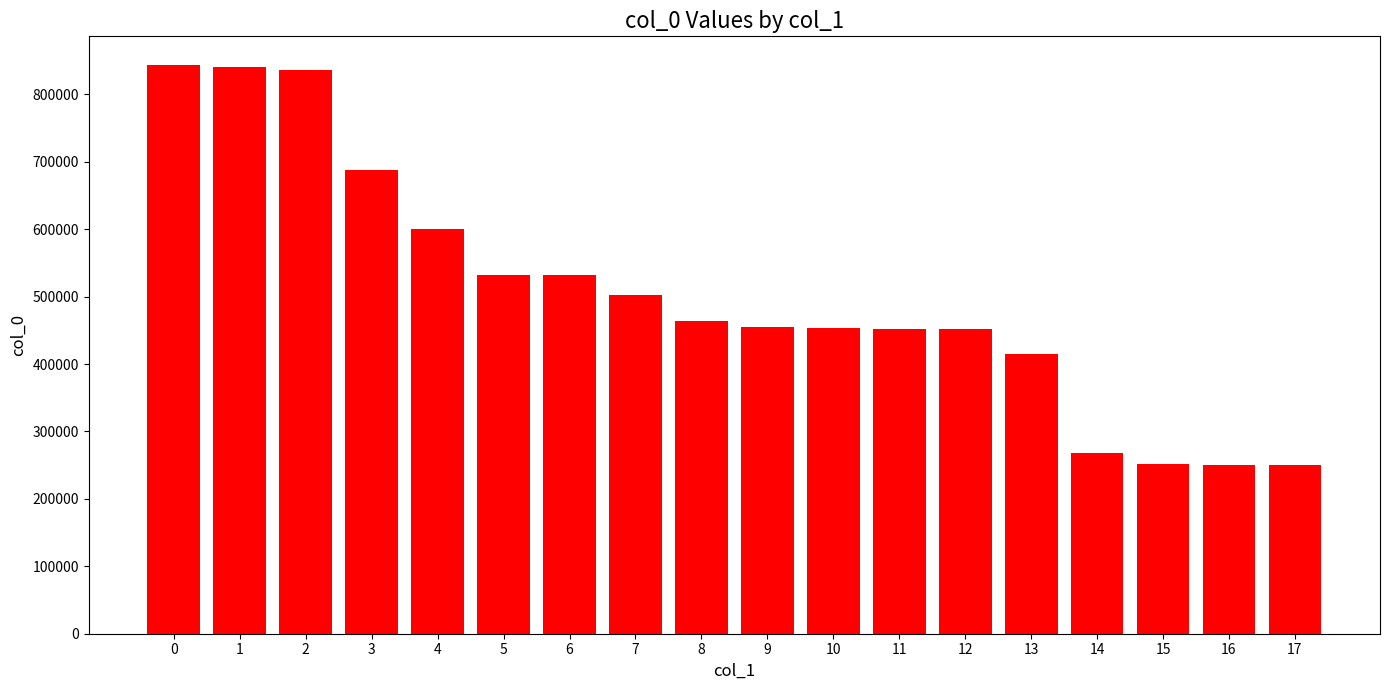

True or false: the data shows 789483 at 9.

False